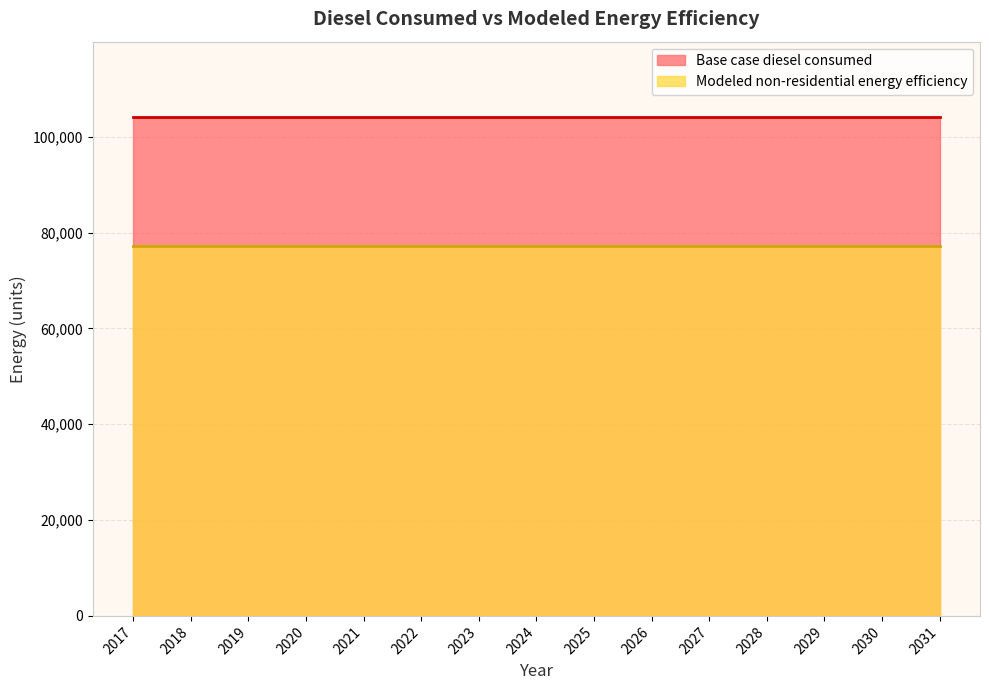

True or false: Base case diesel consumed and Modeled non-residential energy efficiency cross at least once.

False